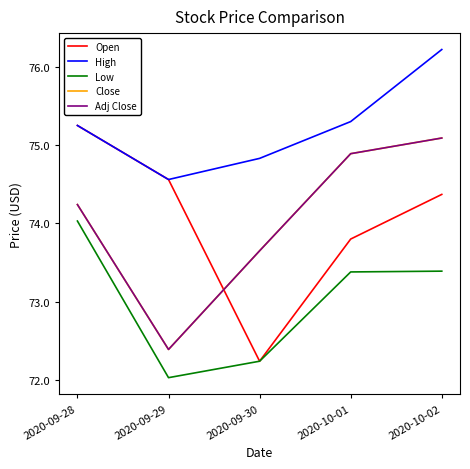

Which category has the highest value across all series?

2020-10-02